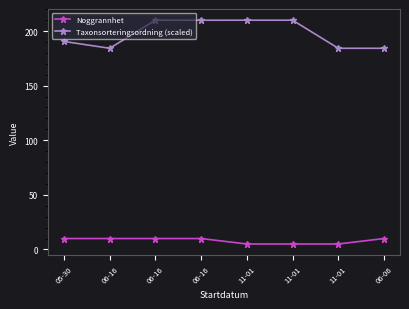

Is this an area chart (filled region under the line)?

No